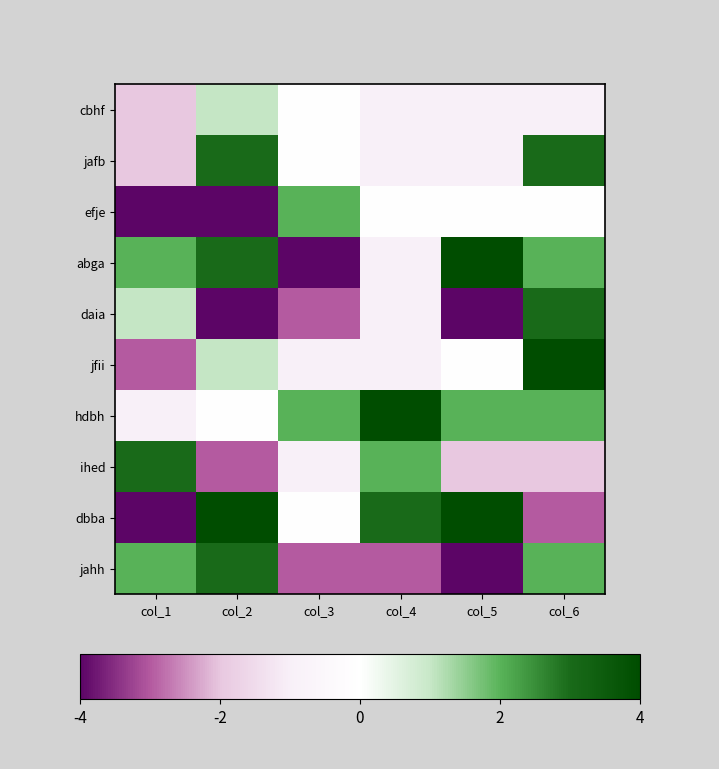

What is the spread (max minus min) of values at col_6?

7